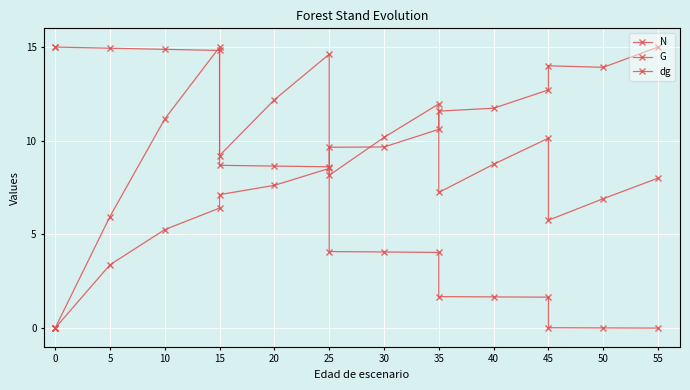

How many distinct data groups are displayed?

3